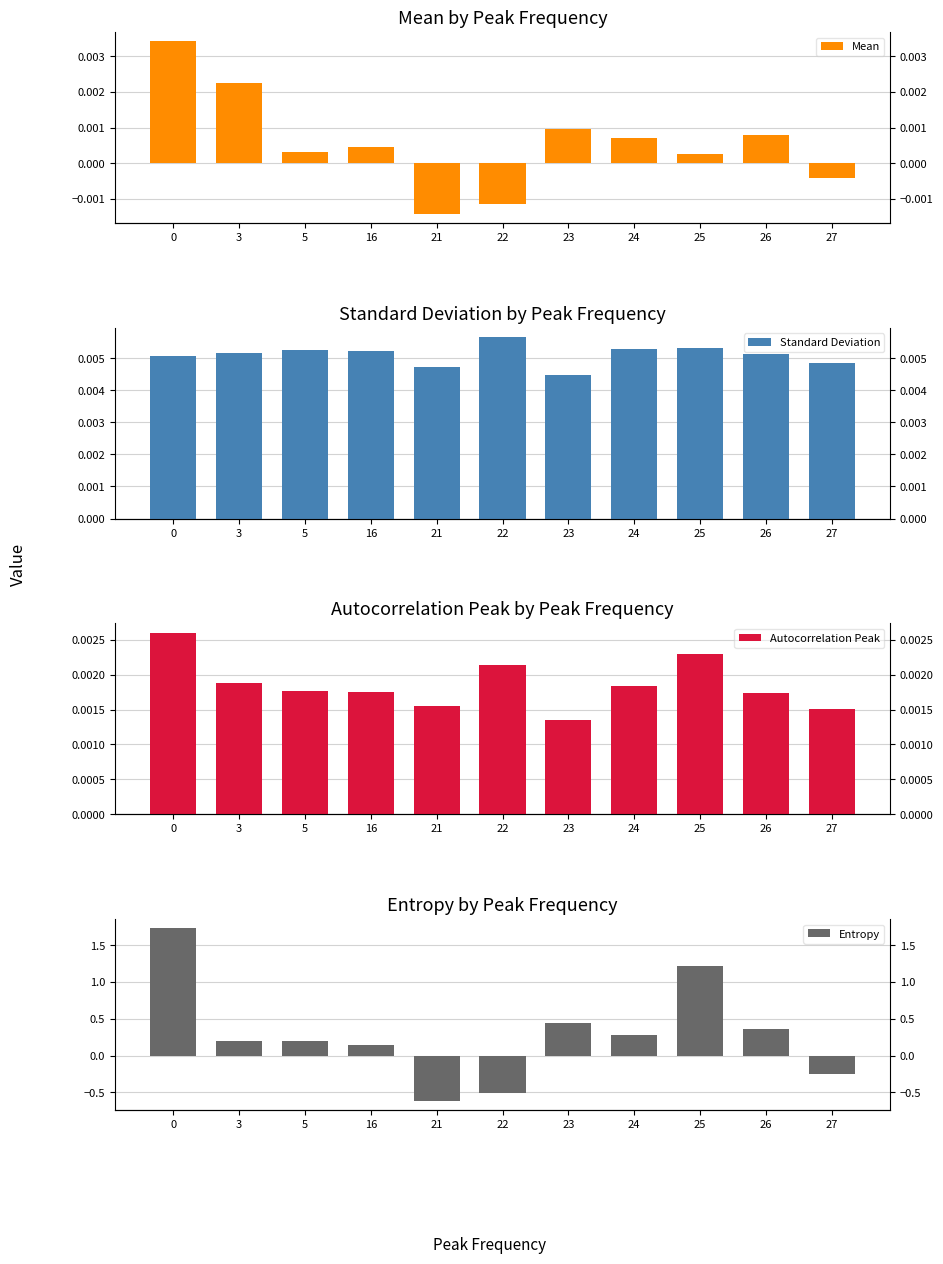

Reading left to right, transcribe all the data shown in this chart.

Mean: 0=0.0	3=0.0	5=0.0	16=0.0	21=-0.0	22=-0.0	23=0.0	24=0.0	25=0.0	26=0.0	27=-0.0
Standard Deviation: 0=0.0	3=0.0	5=0.0	16=0.0	21=0.0	22=0.0	23=0.0	24=0.0	25=0.0	26=0.0	27=0.0
Autocorrelation Peak: 0=0.0	3=0.0	5=0.0	16=0.0	21=0.0	22=0.0	23=0.0	24=0.0	25=0.0	26=0.0	27=0.0
Entropy: 0=1.7	3=0.2	5=0.2	16=0.1	21=-0.6	22=-0.5	23=0.4	24=0.3	25=1.2	26=0.4	27=-0.2